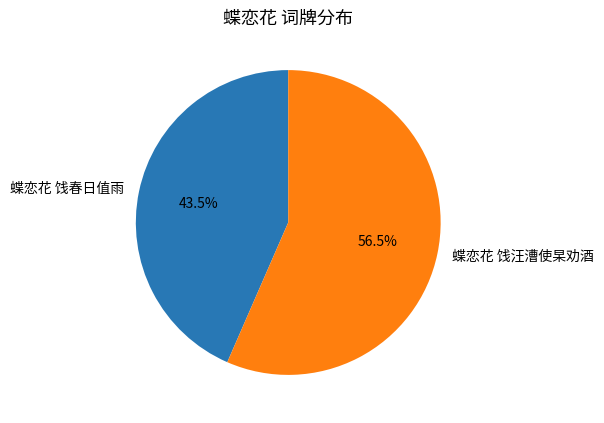

Do 蝶恋花 饯汪漕使杲劝酒 and 蝶恋花 饯春日值雨 together represent more than half of the pie?

Yes